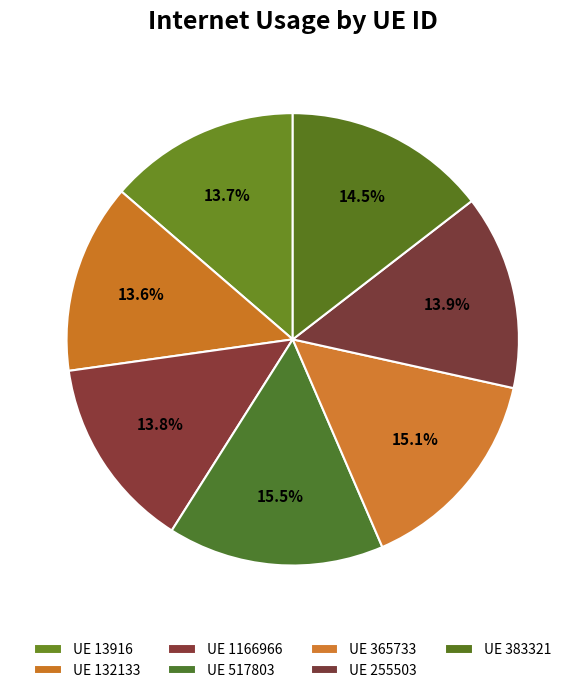

What is the largest slice in the pie chart?

517803